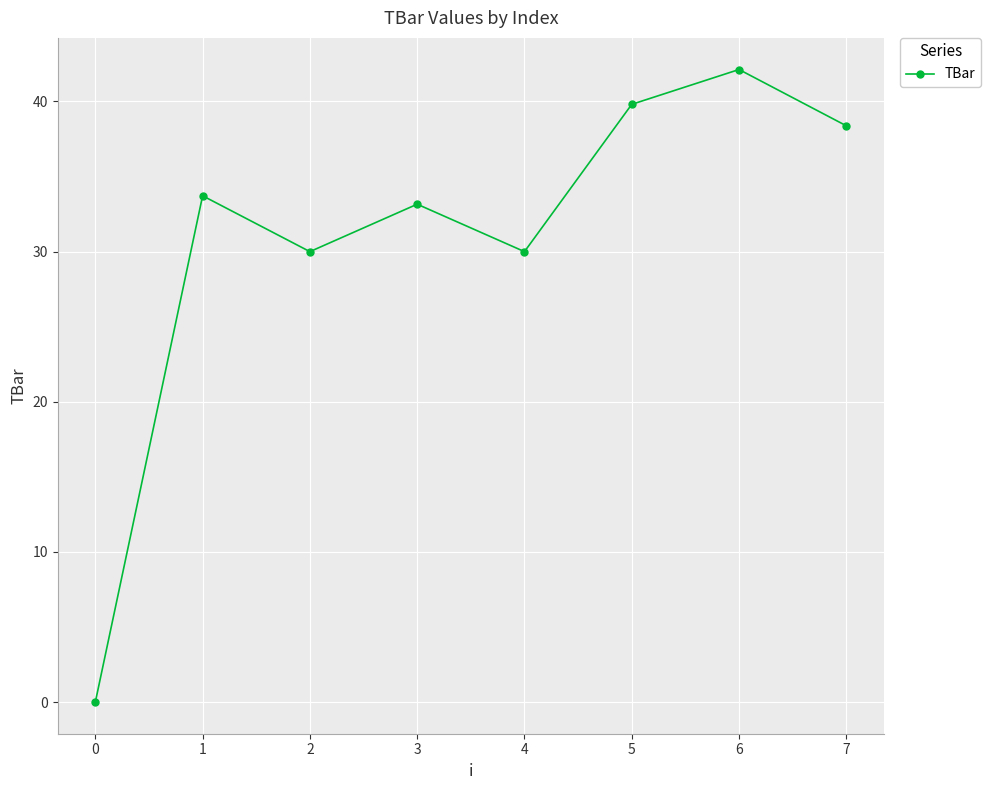

What is the sum of the values at 5 and 2?

69.8